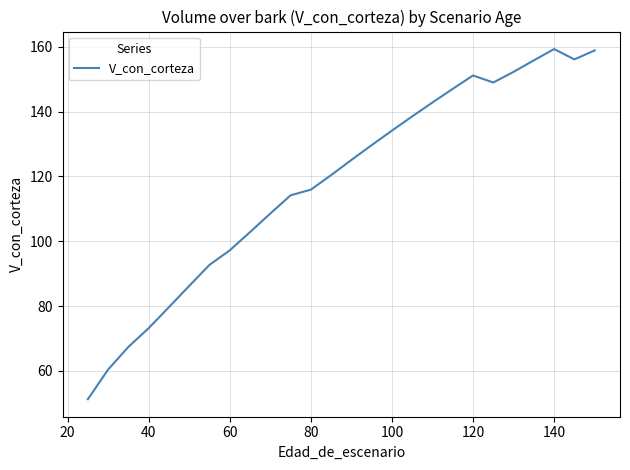

What is the maximum value shown in the chart?

159.3